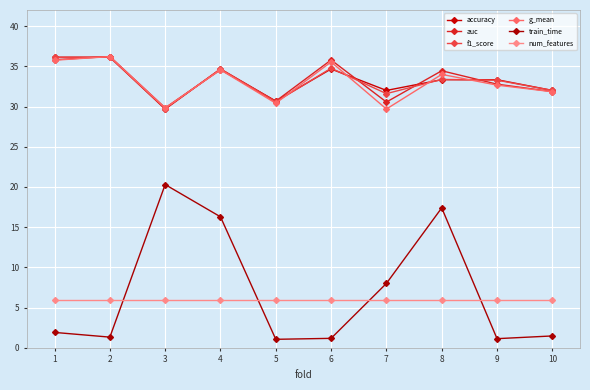

How many data points does each series have?

10